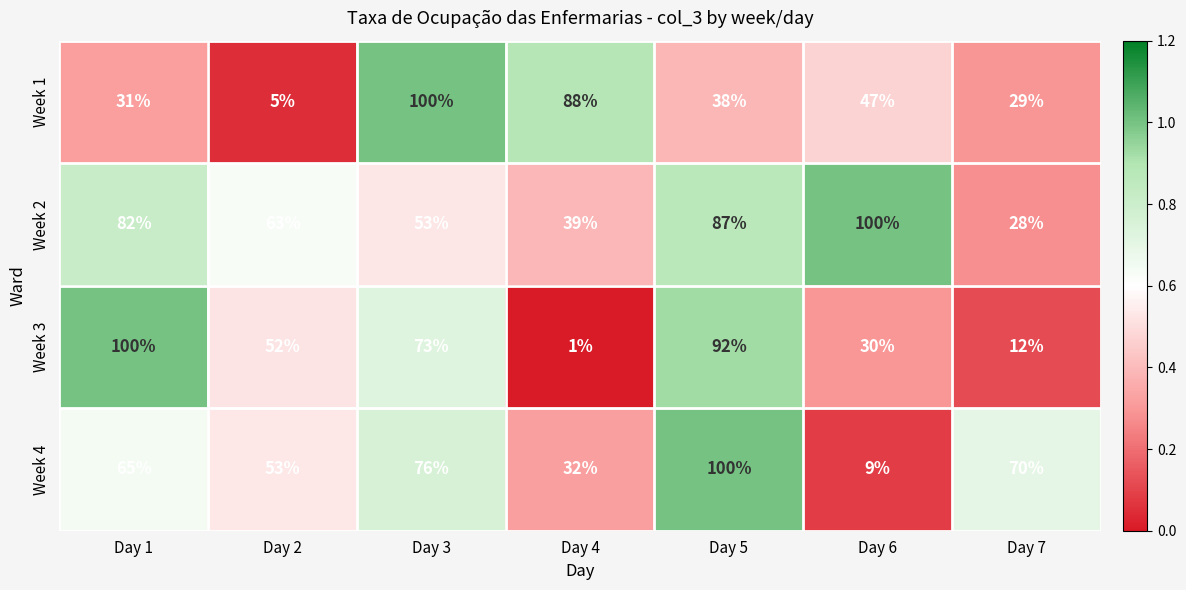

What is the sum of the Week 2 values at Day 7 and Day 6?

128